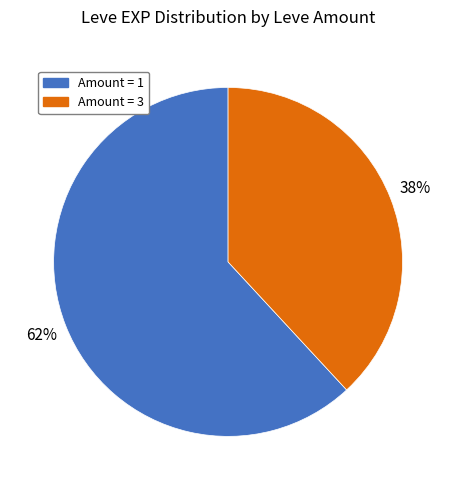

Is there any slice that represents more than half of the pie?

Yes